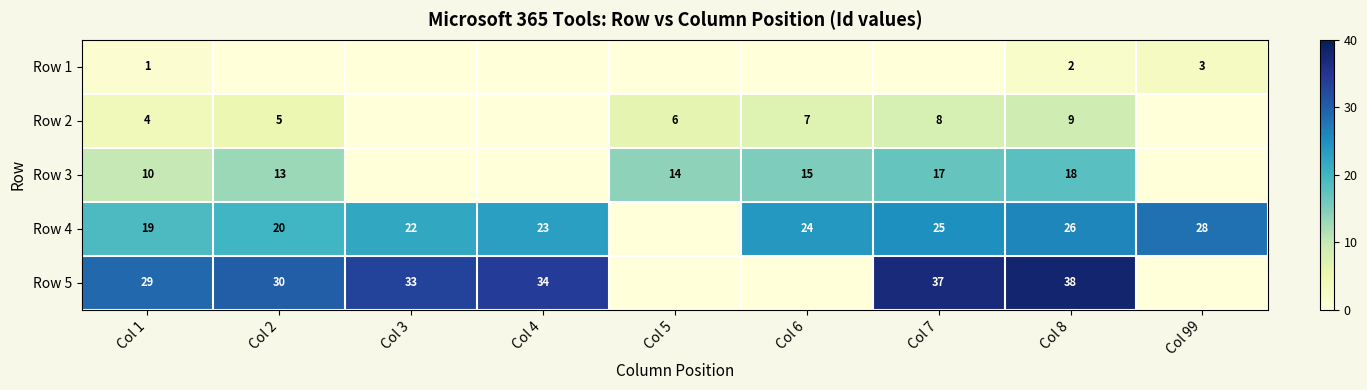

At how many categories does at least one series exceed 13?

9